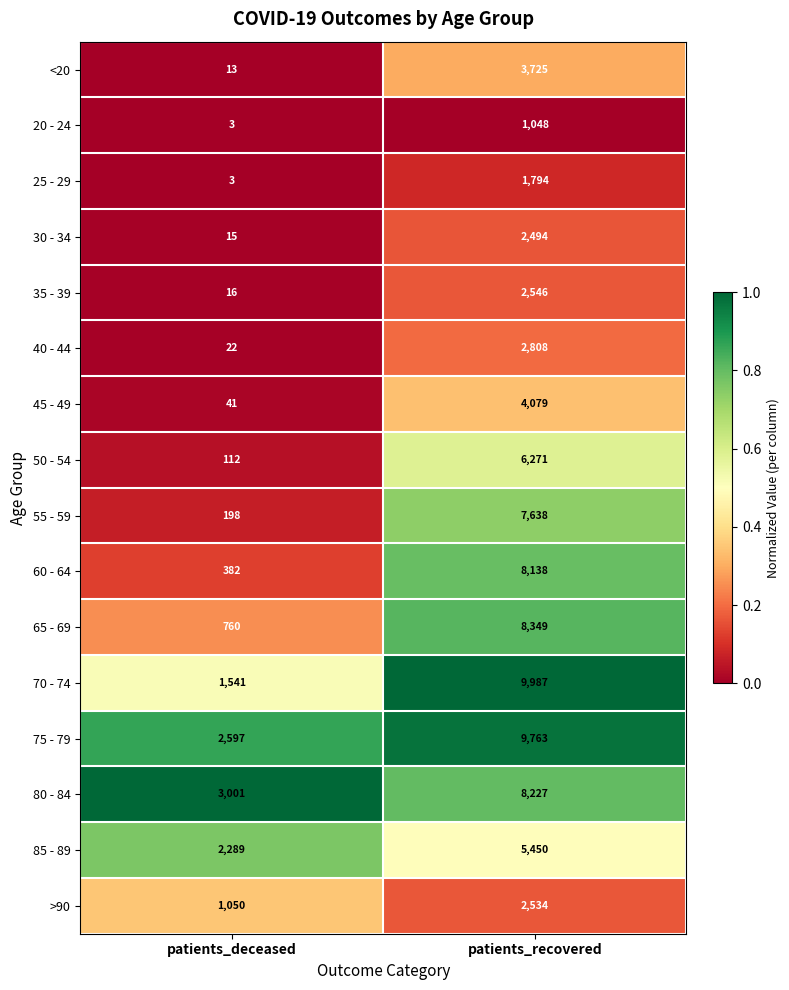

What is the approximate value of 45 - 49 at patients_recovered?

4079